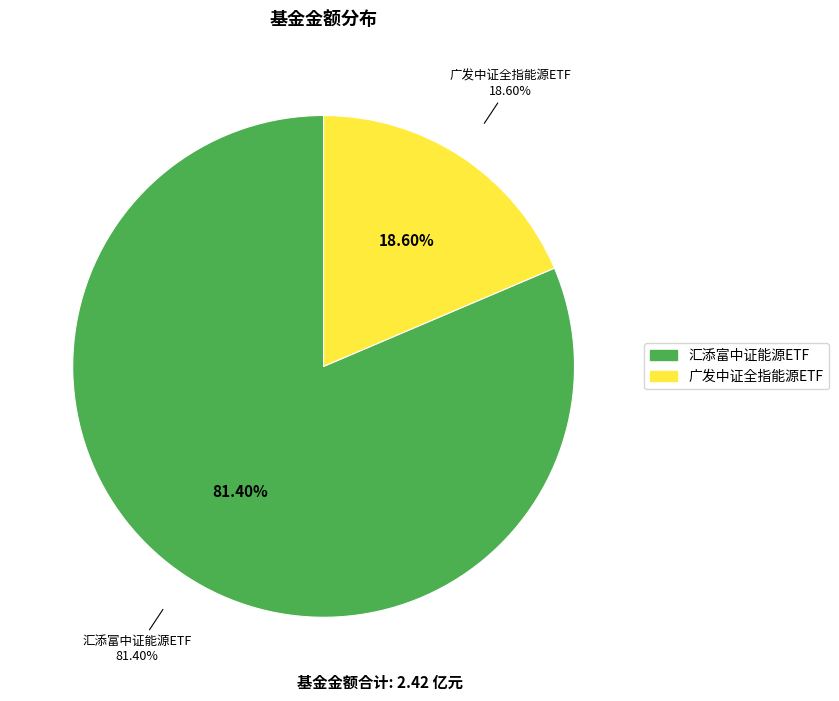

Is it true that 汇添富中证能源ETF is 89% of the pie?

False